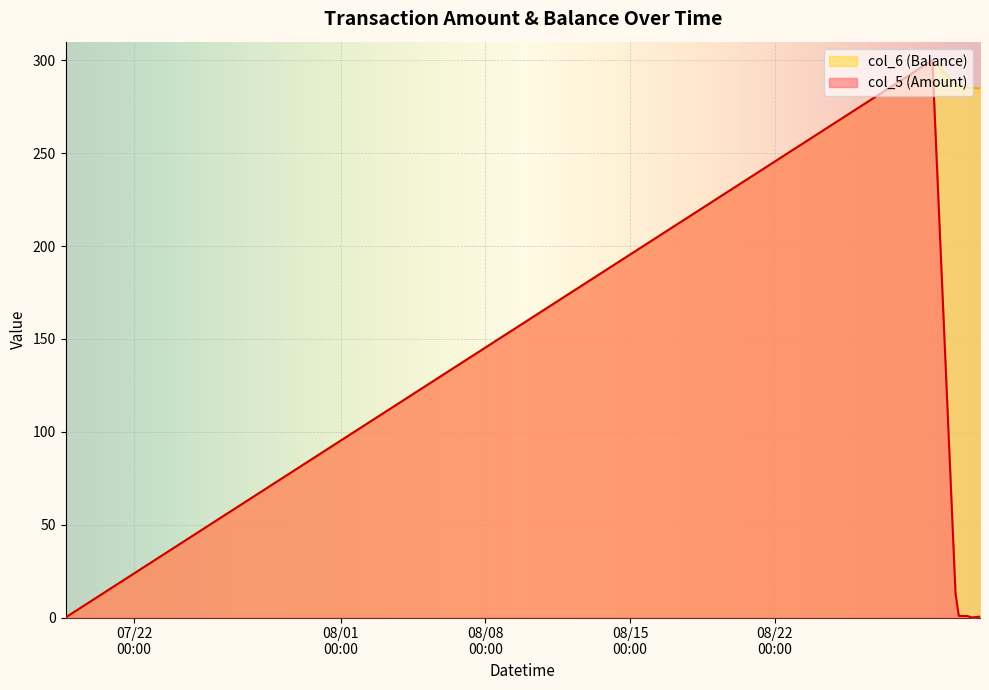

Which series has the largest range (max minus min)?

col_5 (Amount)